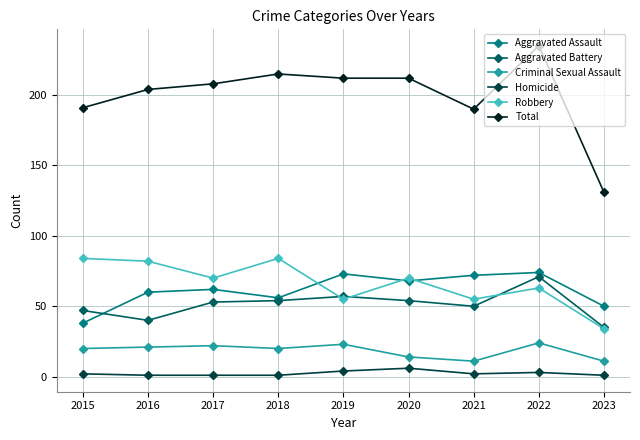

What is the minimum value for Aggravated Battery?

35